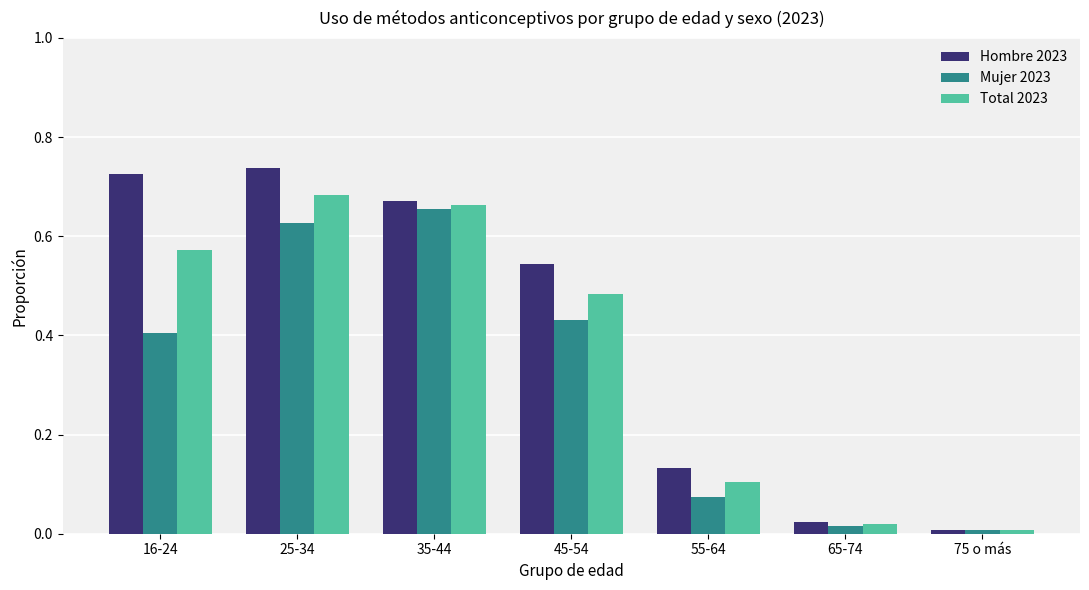

Rank the series by their average value, from highest to lowest.

Hombre 2023, Total 2023, Mujer 2023